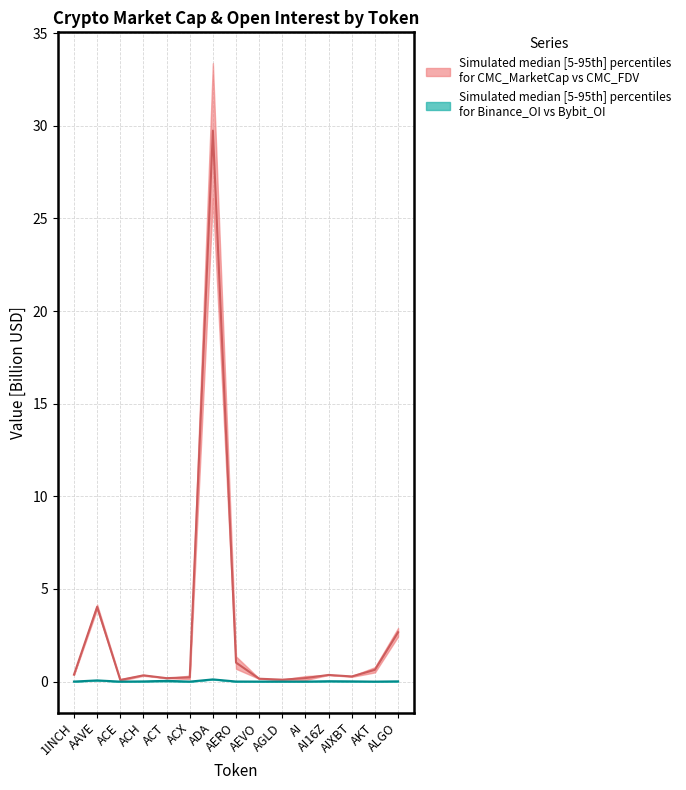

Which series has the largest range (max minus min)?

CMC median